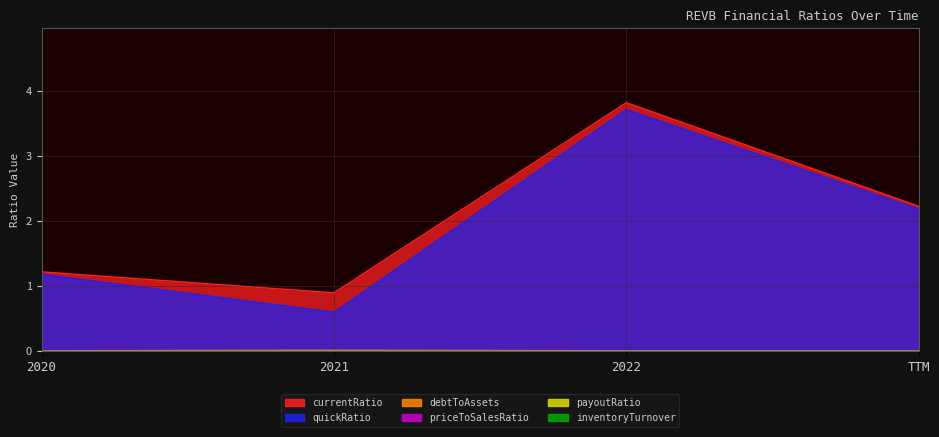

List the series in order of their peak value, highest first.

currentRatio, quickRatio, debtToAssets